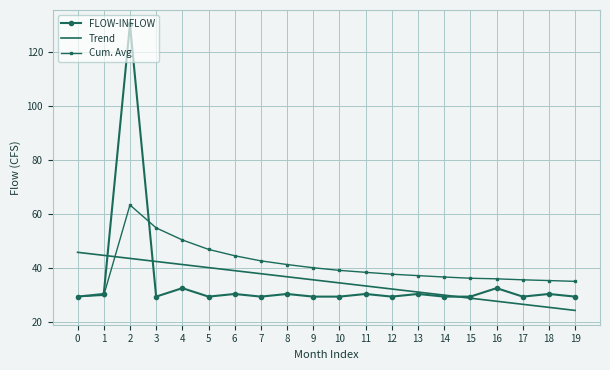

Which series changed the most between 10 and 19?

Trend